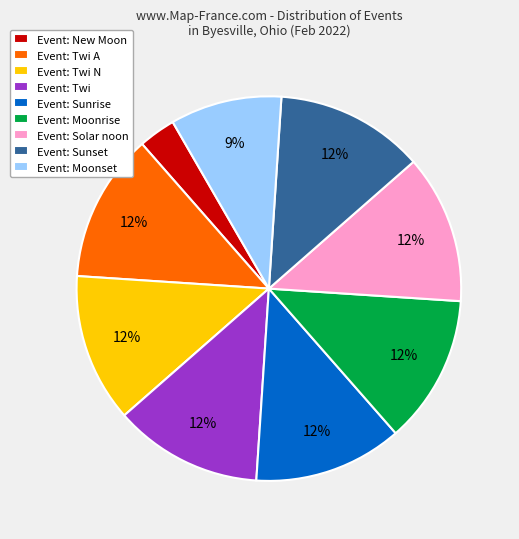

How many slices are in this pie chart?

9